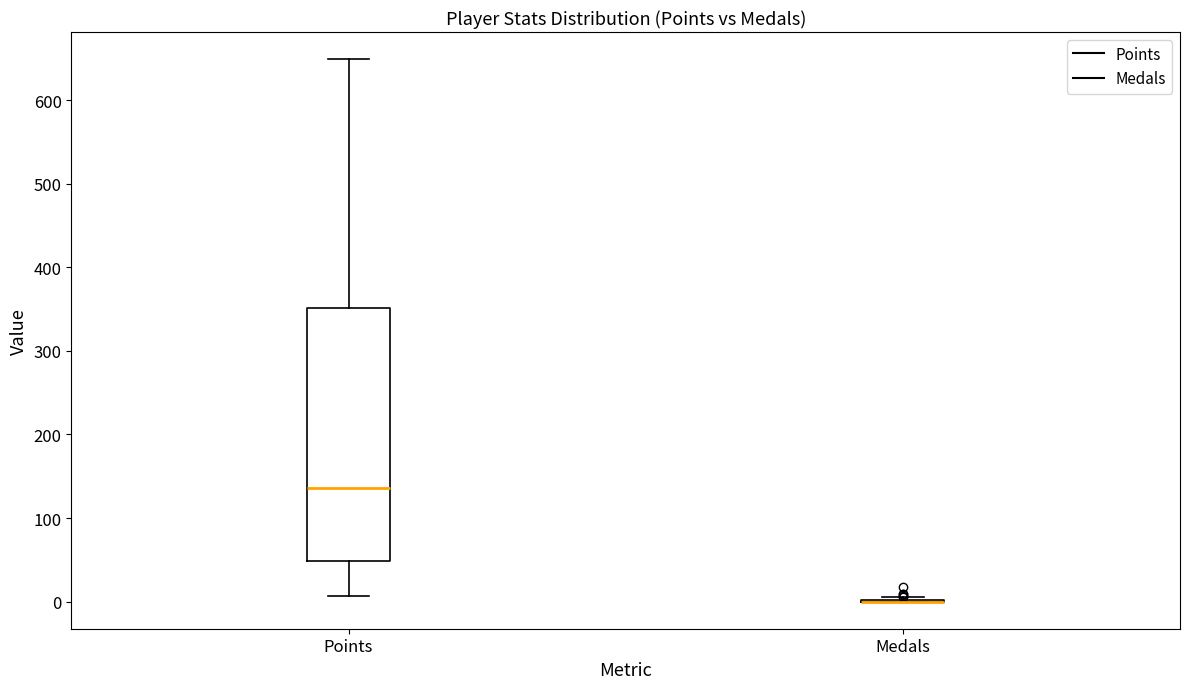

Reading left to right, transcribe this box plot: for each box, give where its median line is, the range the box spans, and where its two whiskers end, as read against the y-axis. The values are not printed on the chart, so give them approximately, as read against the axis.

Points: median 140, box 50 to 350, whiskers 10 to 650
Medals: box collapsed to a line at 0, whiskers 0 to 10